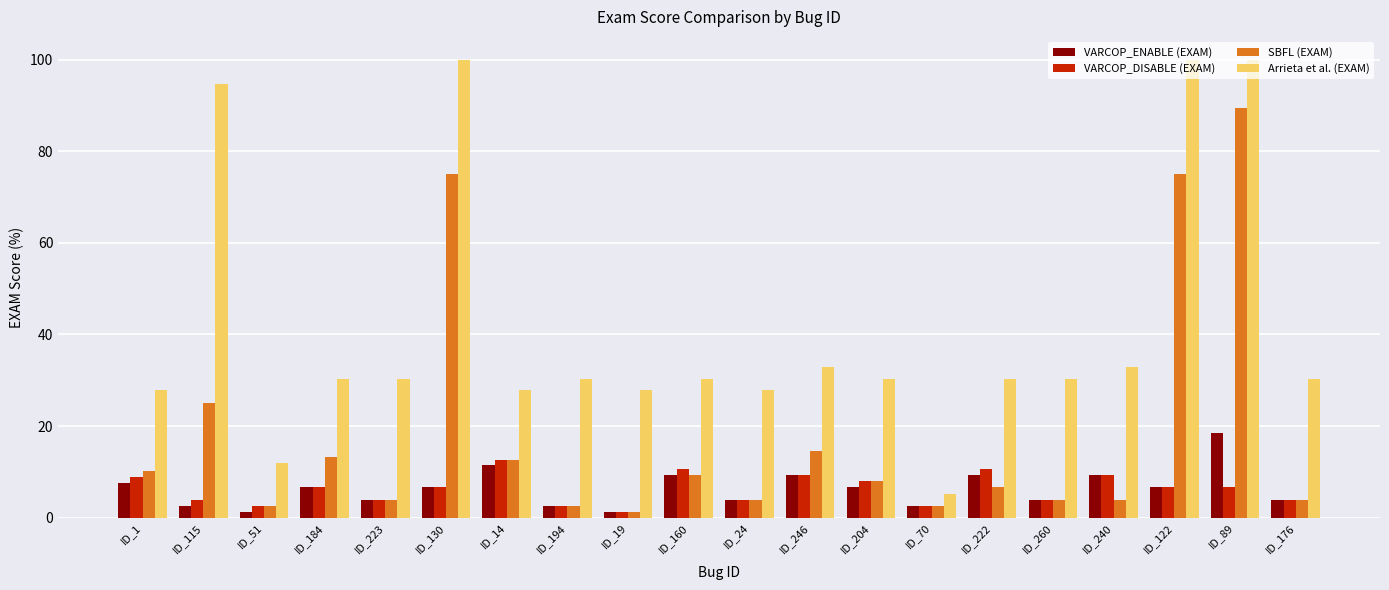

Is the value of VARCOP_DISABLE (EXAM) at ID_1 greater than the value of VARCOP_ENABLE (EXAM) at ID_223?

Yes